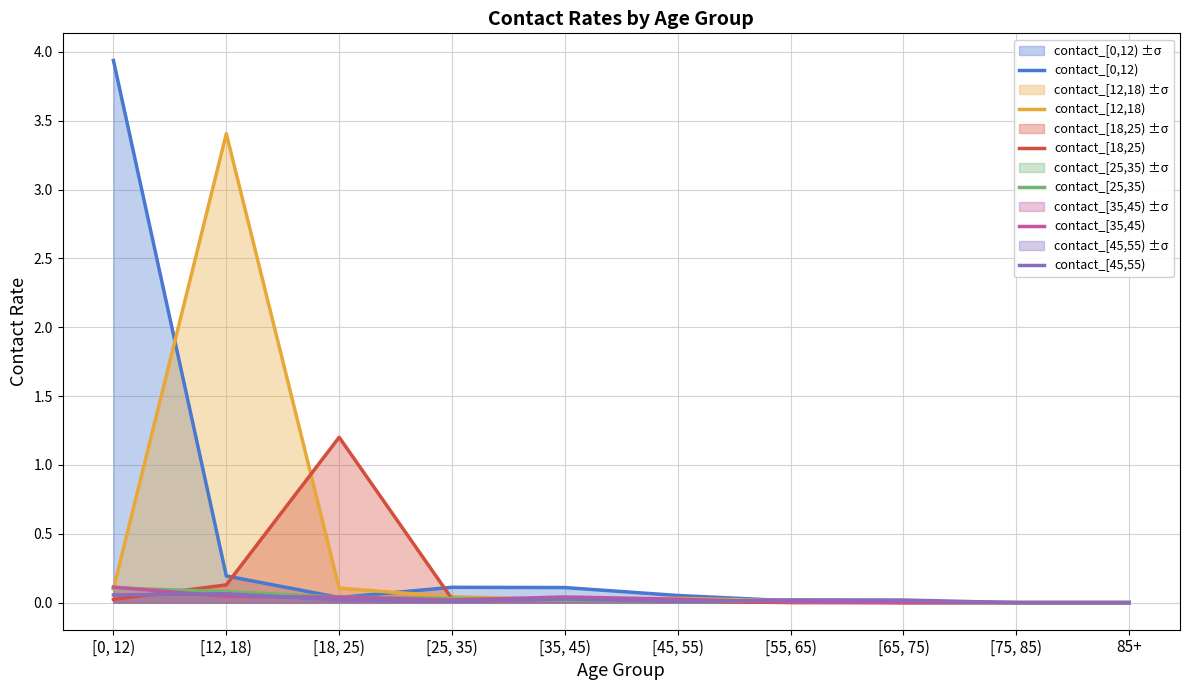

Reading left to right, transcribe all the data shown in this chart.

contact_[0,12): [0, 12)=3.9	[12, 18)=0.2	[18, 25)=0.0	[25, 35)=0.1	[35, 45)=0.1	[45, 55)=0.1	[55, 65)=0.0	[65, 75)=0.0	[75, 85)=0.0	85+=0.0
contact_[12,18): [0, 12)=0.1	[12, 18)=3.4	[18, 25)=0.1	[25, 35)=0.0	[35, 45)=0.0	[45, 55)=0.0	[55, 65)=0.0	[65, 75)=0.0	[75, 85)=0.0	85+=0.0
contact_[18,25): [0, 12)=0.0	[12, 18)=0.1	[18, 25)=1.2	[25, 35)=0.0	[35, 45)=0.0	[45, 55)=0.0	[55, 65)=0.0	[65, 75)=0.0	[75, 85)=0.0	85+=0.0
contact_[25,35): [0, 12)=0.1	[12, 18)=0.1	[18, 25)=0.0	[25, 35)=0.0	[35, 45)=0.0	[45, 55)=0.0	[55, 65)=0.0	[65, 75)=0.0	[75, 85)=0.0	85+=0.0
contact_[35,45): [0, 12)=0.1	[12, 18)=0.0	[18, 25)=0.0	[25, 35)=0.0	[35, 45)=0.0	[45, 55)=0.0	[55, 65)=0.0	[65, 75)=0.0	[75, 85)=0.0	85+=0.0
contact_[45,55): [0, 12)=0.1	[12, 18)=0.1	[18, 25)=0.0	[25, 35)=0.0	[35, 45)=0.0	[45, 55)=0.0	[55, 65)=0.0	[65, 75)=0.0	[75, 85)=0.0	85+=0.0